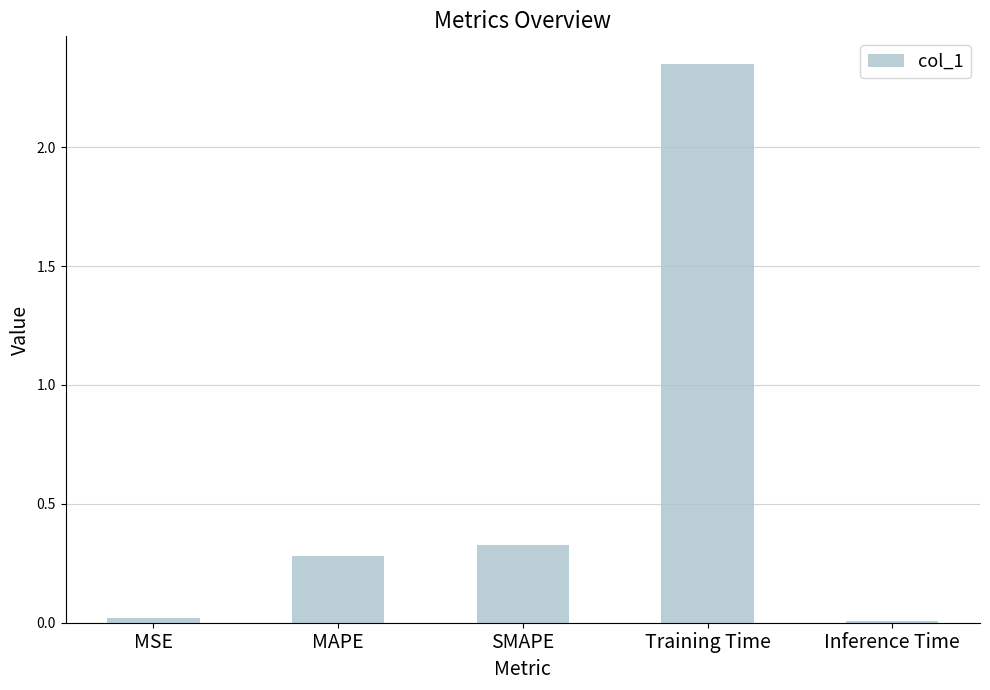

The value at Training Time is 3.4. True or false?

False